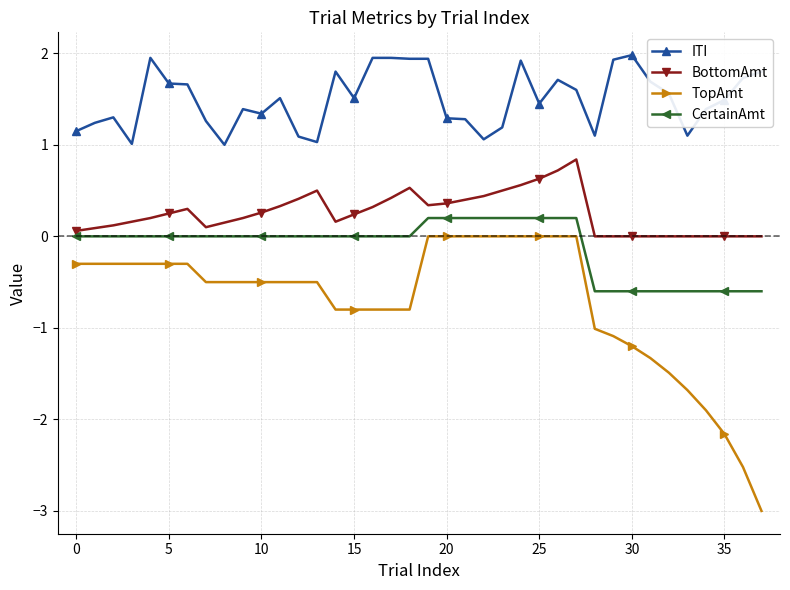

What is the value of the ITI point at the 4th from the left?

1.0